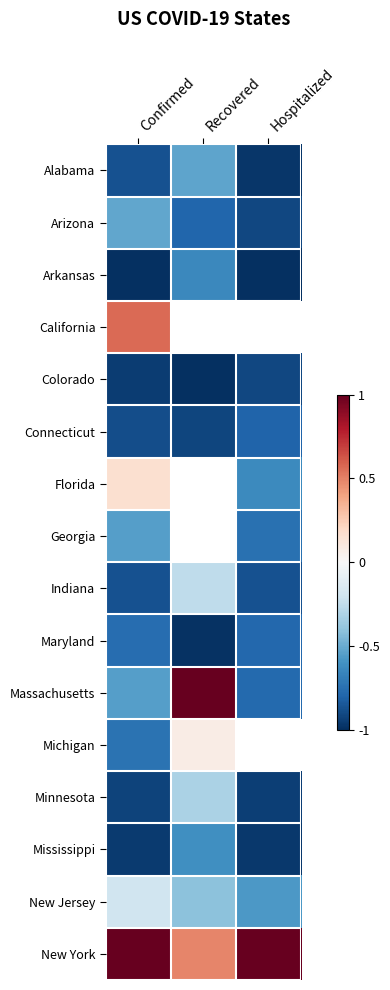

What is the lowest value of the California series?

0.6